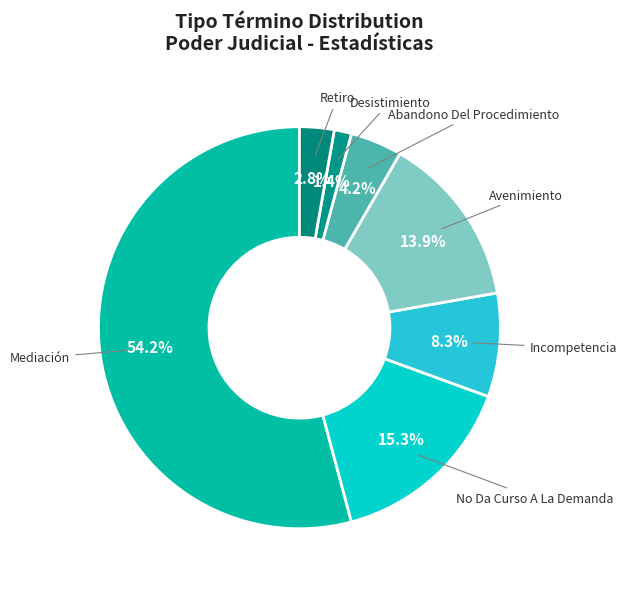

To the nearest percent, what is the combined percentage of Abandono Del Procedimiento and Retiro?

7%